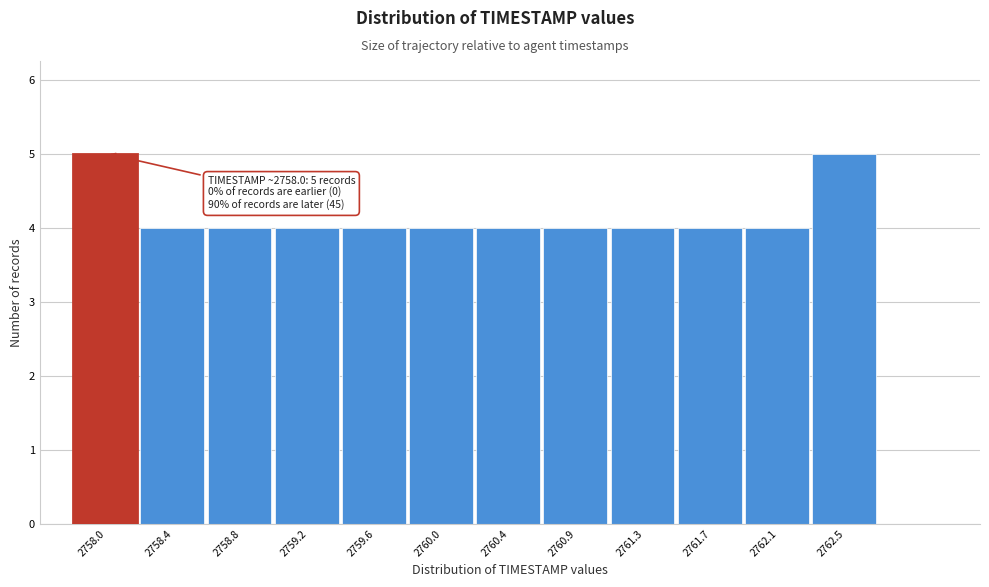

Reading right to left, list all the values displayed in this chart.

5	4	4	4	4	4	4	4	4	4	4	5